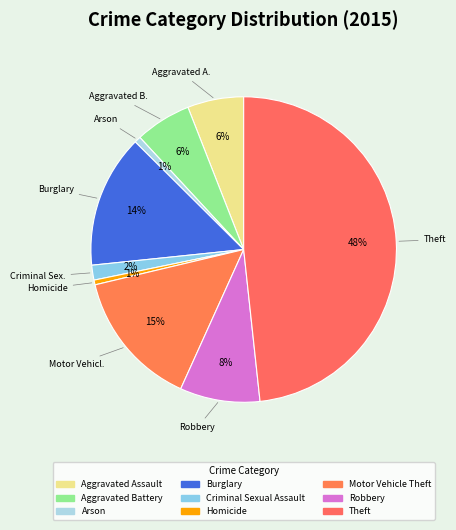

Rank the categories by value from highest to lowest.

Theft, Motor Vehicle Theft, Burglary, Robbery, Aggravated Assault, Aggravated Battery, Criminal Sexual Assault, Arson, Homicide